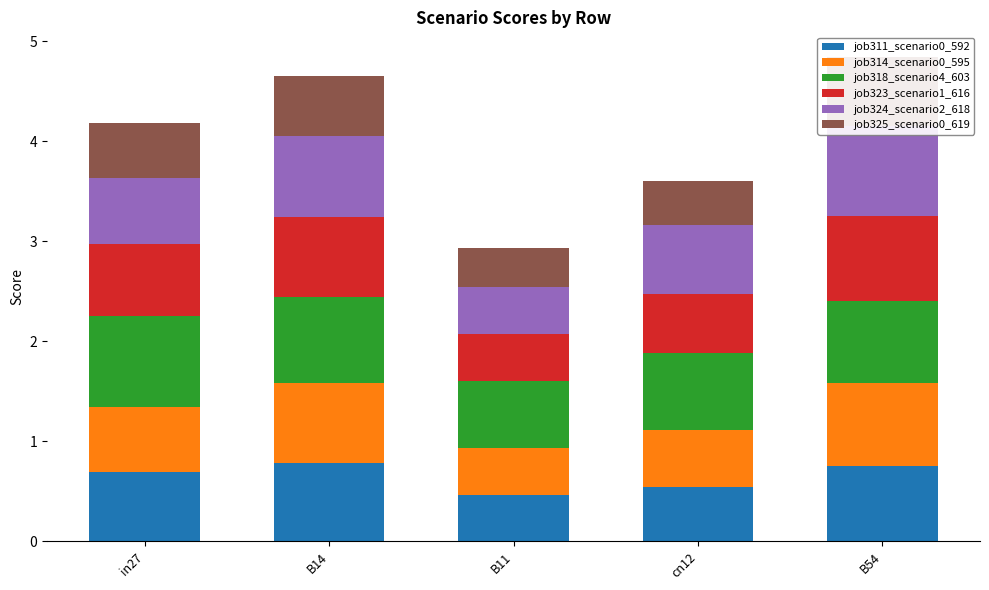

Reading left to right, list all the values displayed in this chart.

job311_scenario0_592: 0.7	0.8	0.5	0.5	0.8
job314_scenario0_595: 0.7	0.8	0.5	0.6	0.8
job318_scenario4_603: 0.9	0.9	0.7	0.8	0.8
job323_scenario1_616: 0.7	0.8	0.5	0.6	0.8
job324_scenario2_618: 0.7	0.8	0.5	0.7	0.9
job325_scenario0_619: 0.6	0.6	0.4	0.4	0.7